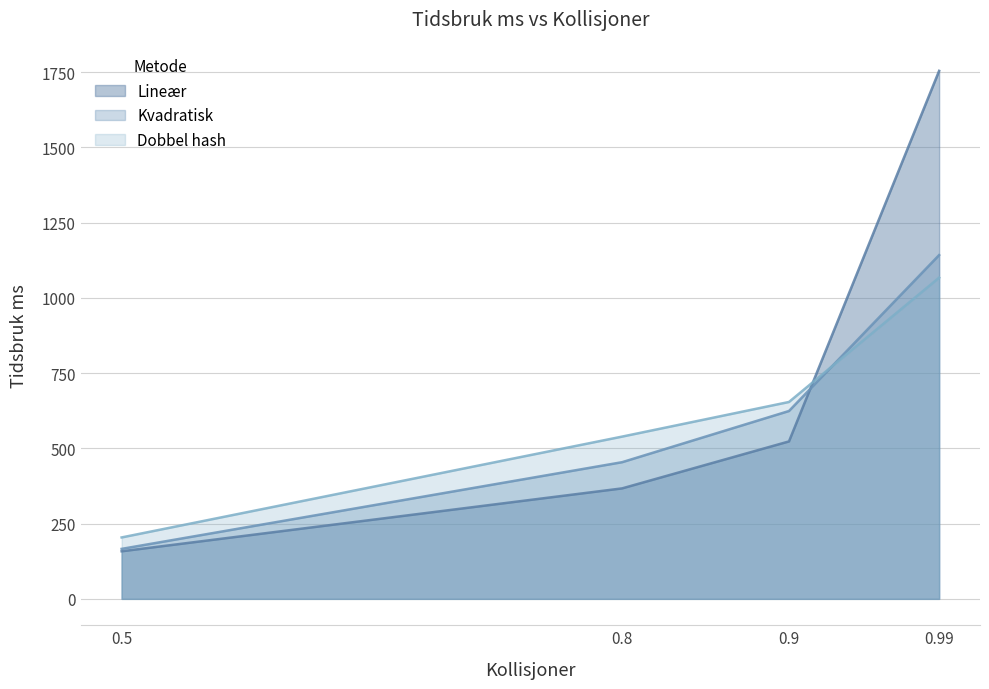

What are all the series names shown in the legend?

Lineær, Kvadratisk, Dobbel hash